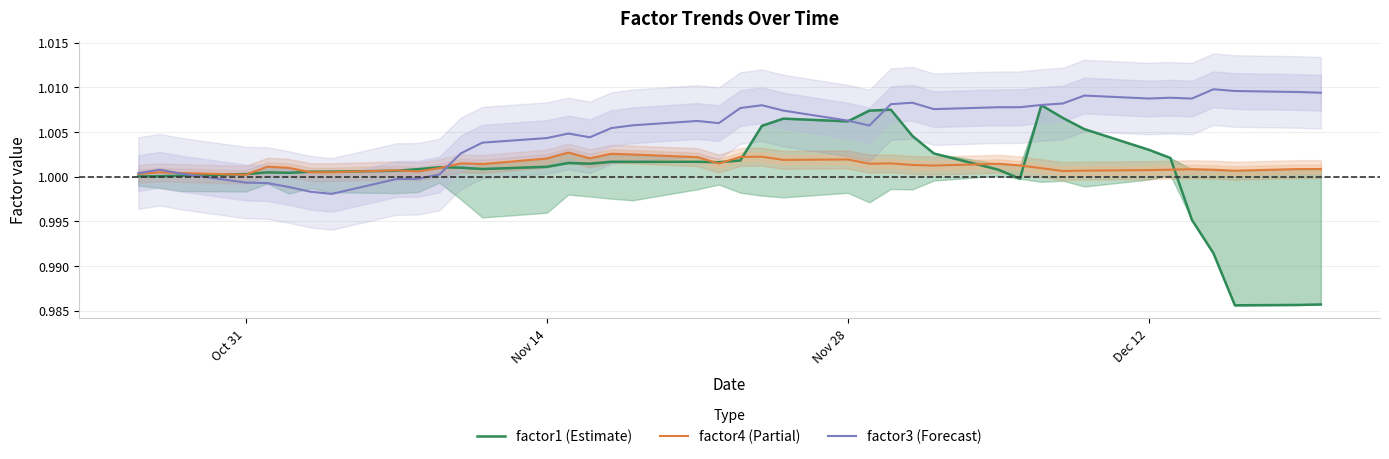

How many data points in factor3 (Forecast) are less than 1?

7